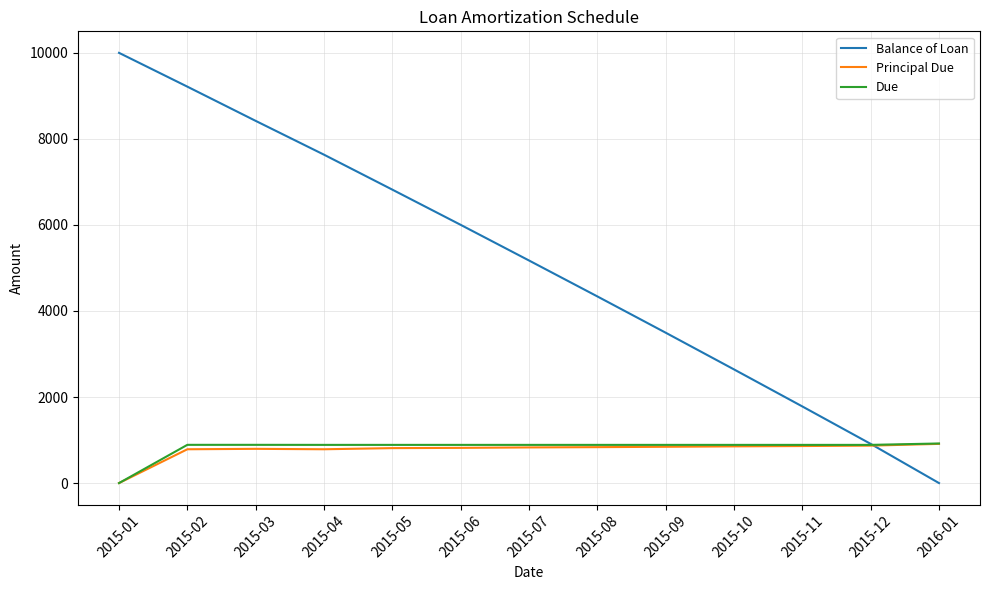

Which series changed the most between 2015-09 and 2015-11?

Balance of Loan